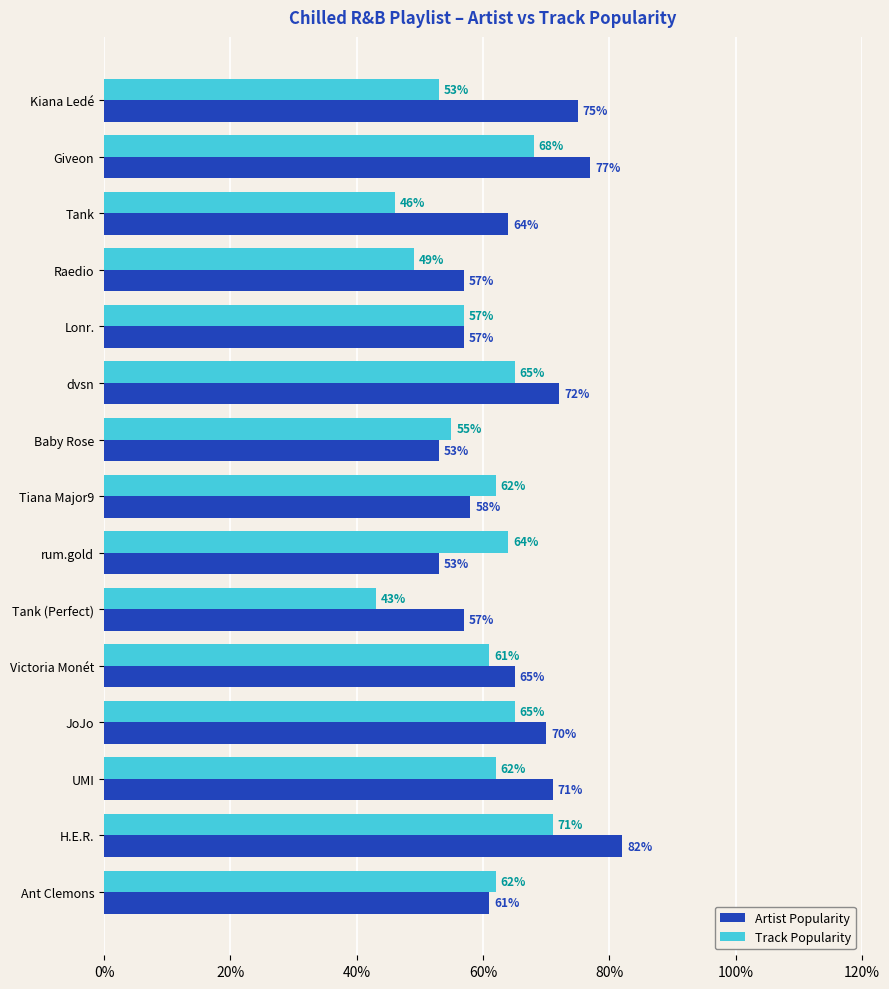

What is the sum of all Artist Popularity values?

972